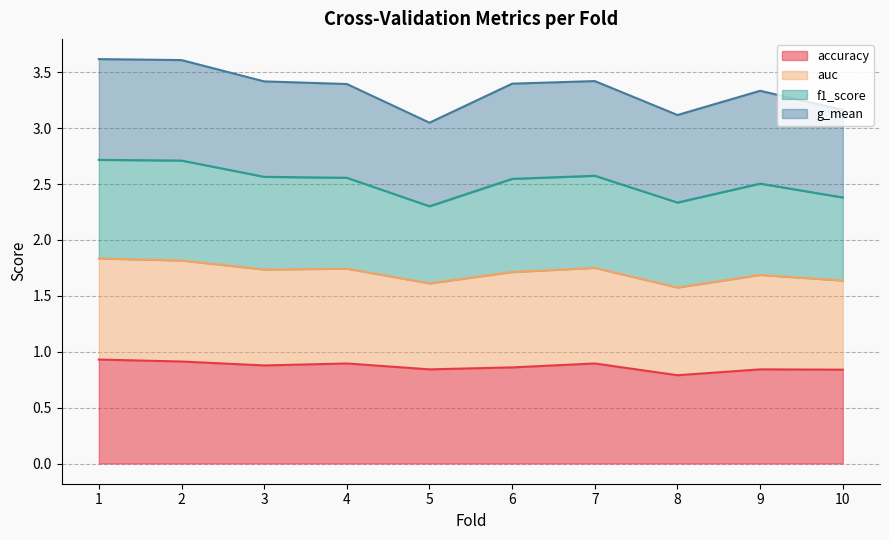

What is the total value across all series at 7?

3.4